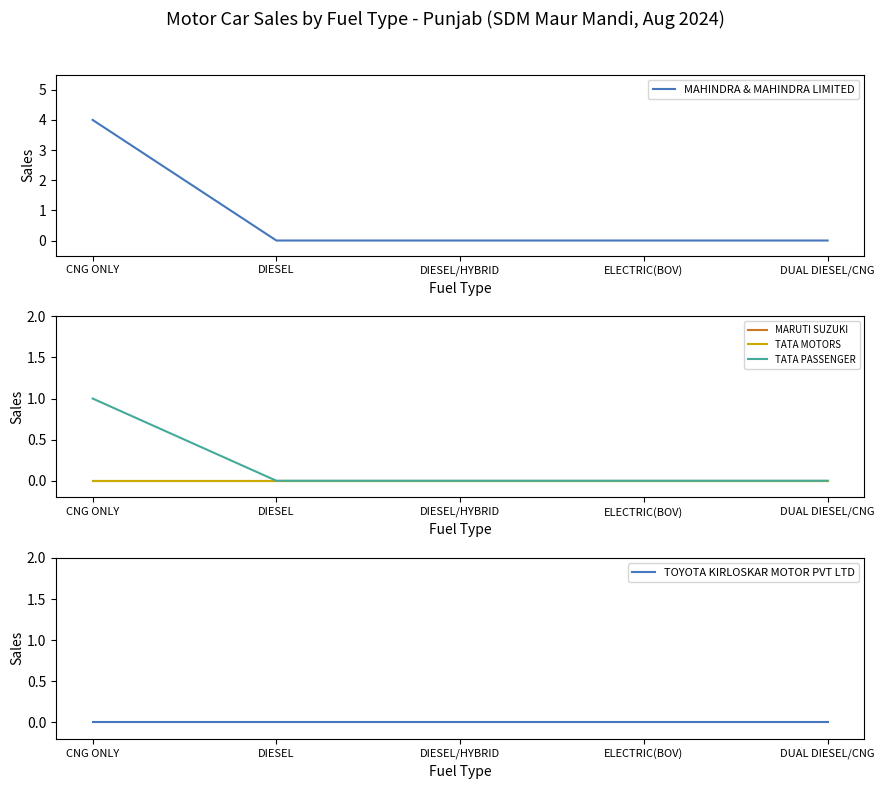

True or false: MAHINDRA & MAHINDRA LIMITED and MARUTI SUZUKI intersect in this chart.

False